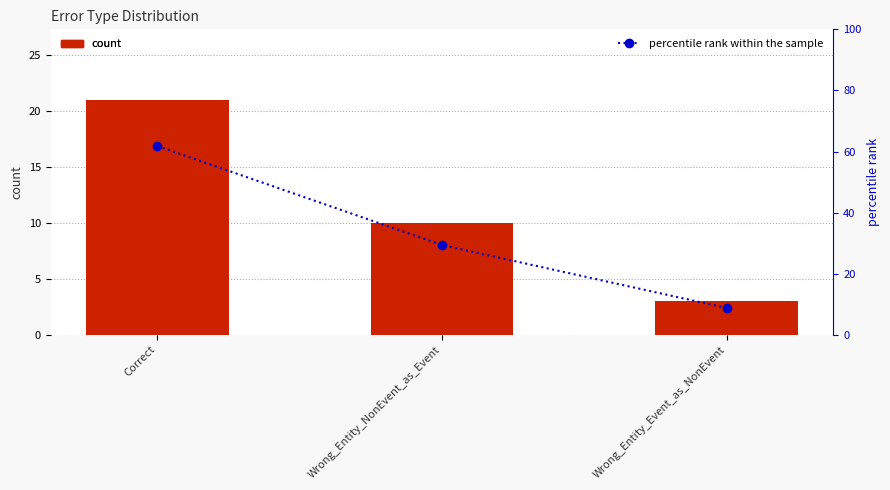

Read the percentile rank within the sample value at Correct.

61.8